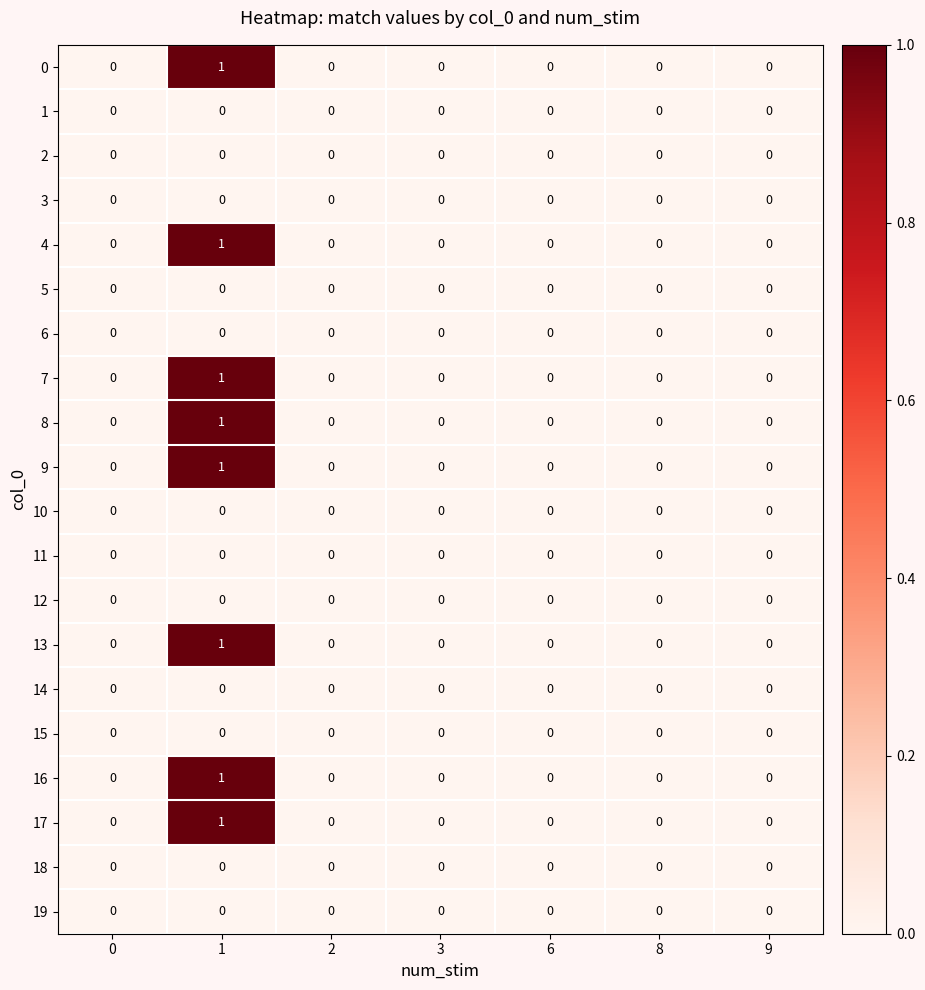

Count the 7 values in the range 0 to 1.

7